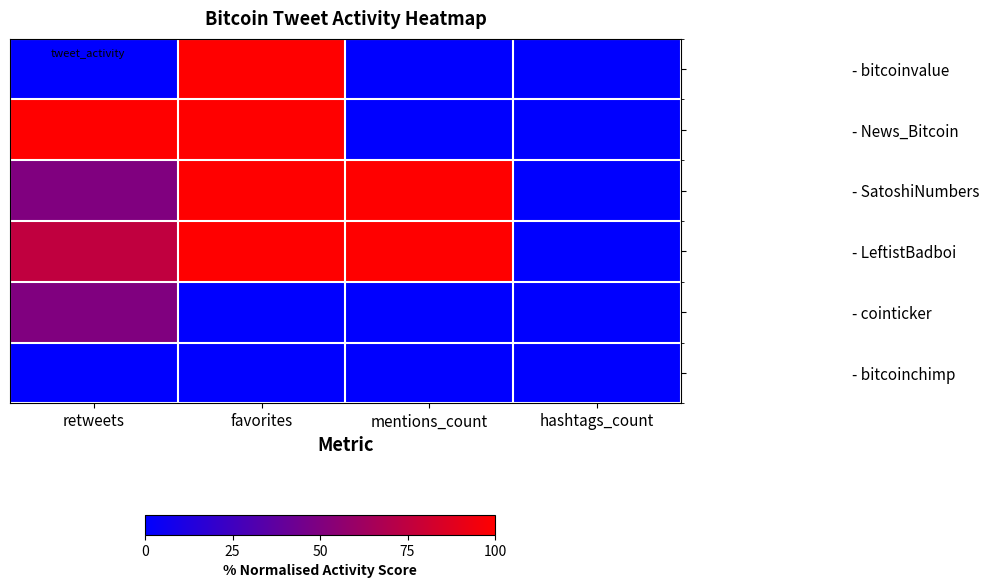

Reading left to right, extract all data points from this chart.

- bitcoinvalue: retweets=0.0	favorites=1.0	mentions_count=0.0	hashtags_count=0.0
- News_Bitcoin: retweets=1.0	favorites=1.0	mentions_count=0.0	hashtags_count=0.0
- SatoshiNumbers: retweets=0.5	favorites=1.0	mentions_count=1.0	hashtags_count=0.0
- LeftistBadboi: retweets=0.8	favorites=1.0	mentions_count=1.0	hashtags_count=0.0
- cointicker: retweets=0.5	favorites=0.0	mentions_count=0.0	hashtags_count=0.0
- bitcoinchimp: retweets=0.0	favorites=0.0	mentions_count=0.0	hashtags_count=0.0